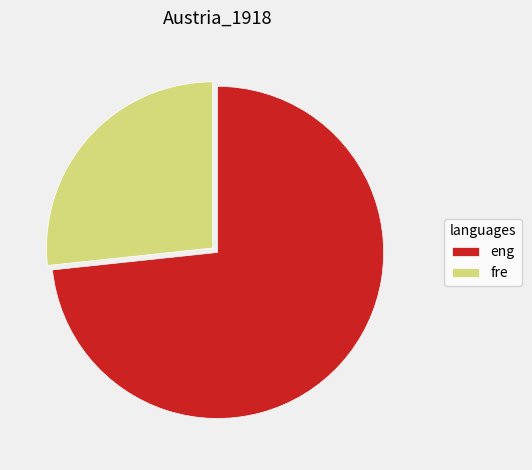

Approximately how many times larger is the value at fre compared to eng?

0.4